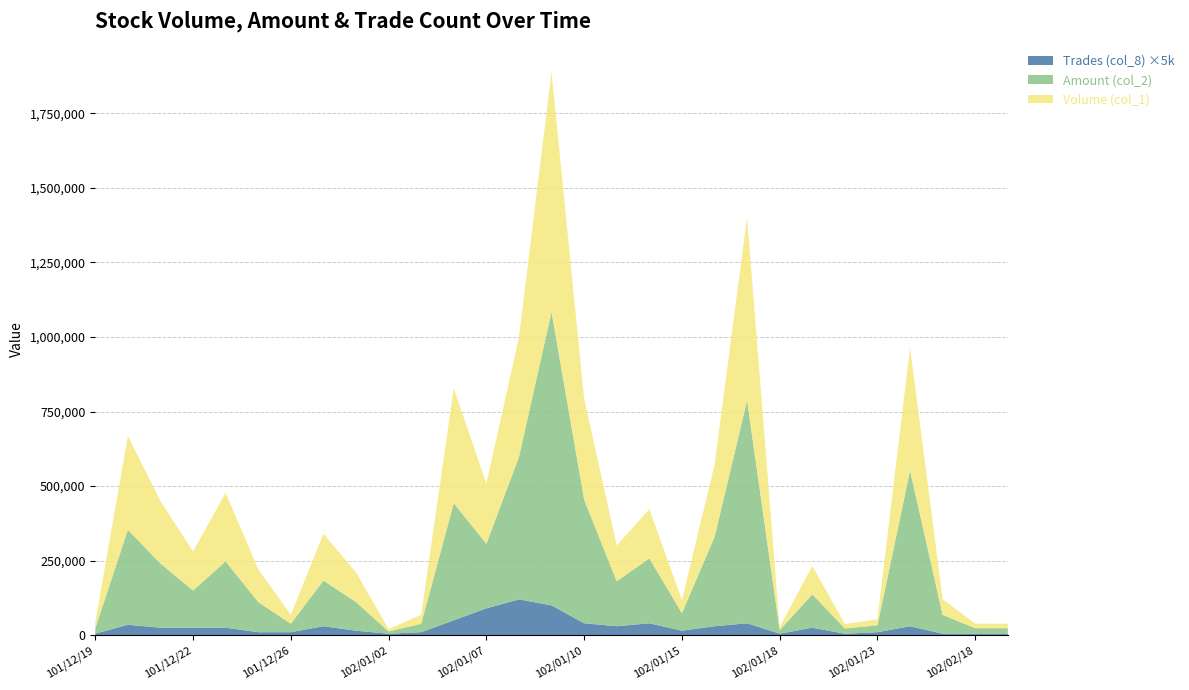

Reading left to right, transcribe all the data shown in this chart.

Volume (col_1): 101/12/19=20000	101/12/20=314000	101/12/21=209000	101/12/22=131000	101/12/24=230000	101/12/25=110000	101/12/26=30000	101/12/27=157000	101/12/28=100000	102/01/02=8000	102/01/03=30000	102/01/04=385000	102/01/07=202000	102/01/08=401000	102/01/09=805000	102/01/10=338000	102/01/11=120000	102/01/14=165000	102/01/15=44000	102/01/16=241000	102/01/17=614000	102/01/18=10000	102/01/21=95000	102/01/22=15000	102/01/23=20000	102/01/24=413000	102/01/28=53000	102/02/18=15000	102/02/19=15000
Amount (col_2): 101/12/19=18400	101/12/20=318370	101/12/21=215280	101/12/22=124810	101/12/24=222600	101/12/25=100900	101/12/26=28600	101/12/27=153170	101/12/28=96000	102/01/02=7600	102/01/03=28200	102/01/04=392600	102/01/07=216670	102/01/08=478020	102/01/09=984480	102/01/10=414800	102/01/11=150700	102/01/14=217800	102/01/15=58920	102/01/16=298910	102/01/17=747600	102/01/18=11900	102/01/21=112150	102/01/22=17400	102/01/23=23400	102/01/24=522330	102/01/28=63070	102/02/18=18600	102/02/19=18450
Trades (col_8): 101/12/19=1	101/12/20=7	101/12/21=5	101/12/22=5	101/12/24=5	101/12/25=2	101/12/26=2	101/12/27=6	101/12/28=3	102/01/02=1	102/01/03=2	102/01/04=10	102/01/07=18	102/01/08=24	102/01/09=20	102/01/10=8	102/01/11=6	102/01/14=8	102/01/15=3	102/01/16=6	102/01/17=8	102/01/18=1	102/01/21=5	102/01/22=1	102/01/23=2	102/01/24=6	102/01/28=1	102/02/18=1	102/02/19=1